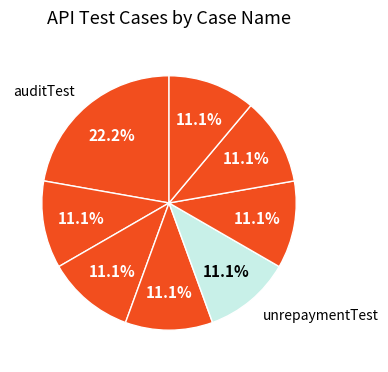

What is the largest slice in the pie chart?

auditTest